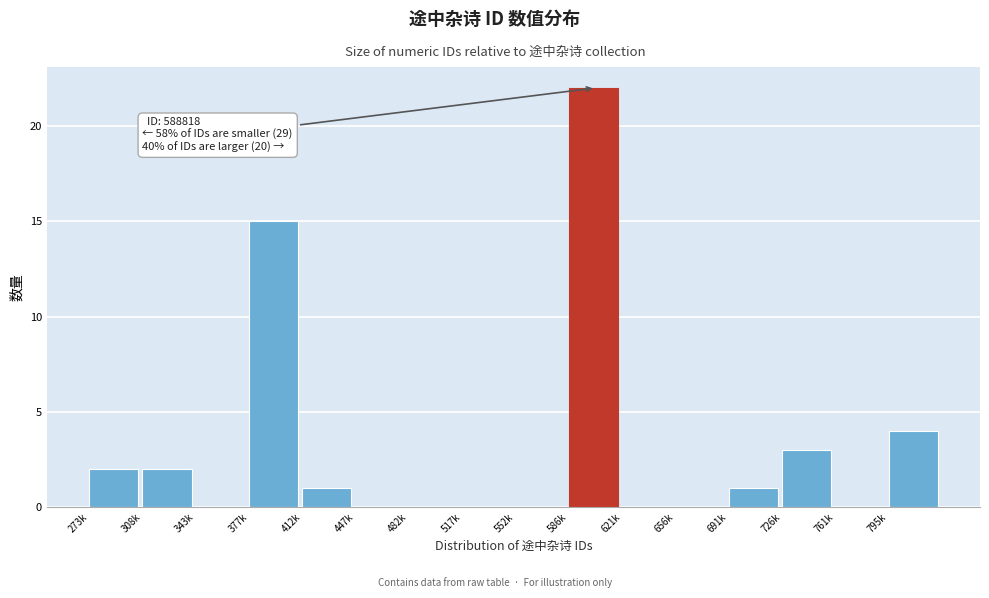

Reading left to right, what are all the values shown in this chart?

273k=2	308k=2	343k=0	377k=15	412k=1	447k=0	482k=0	517k=0	552k=0	586k=22	621k=0	656k=0	691k=1	726k=3	761k=0	795k=4